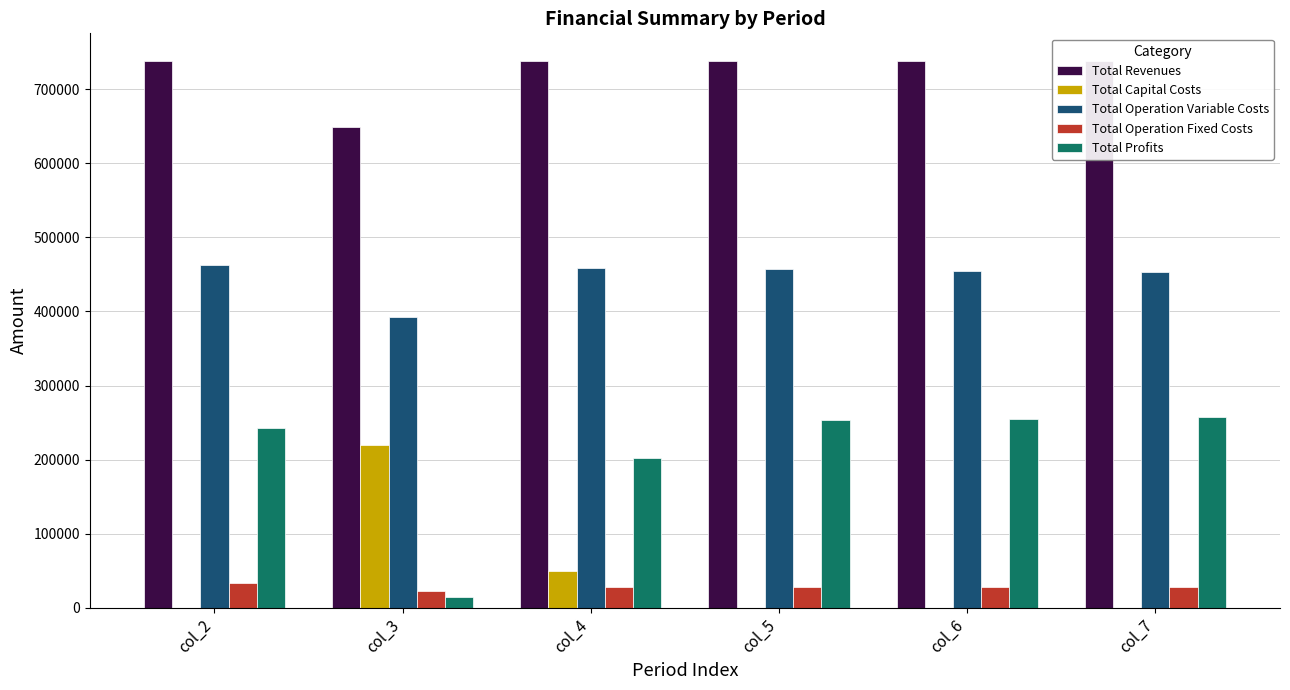

The value of Total Capital Costs at col_3 is 219200.0. True or false?

True